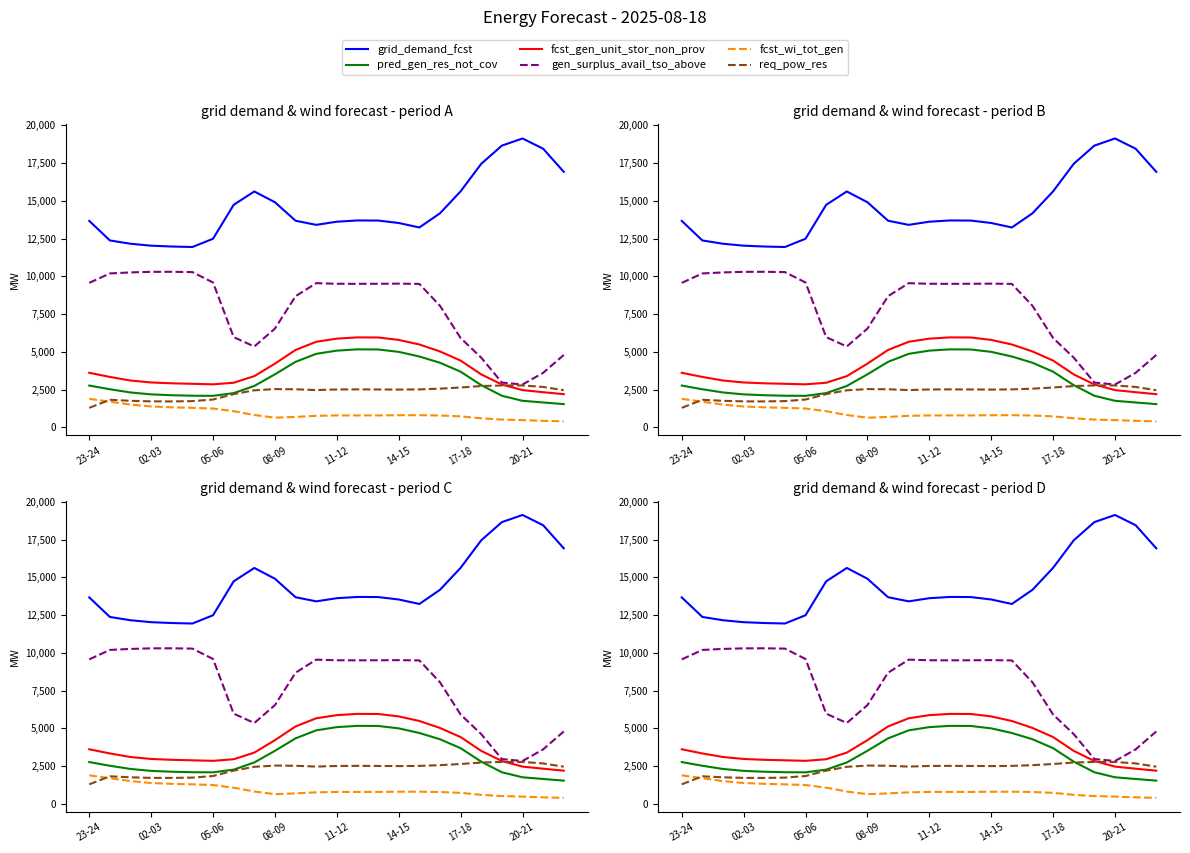

In gen_surplus_avail_tso_above, how many points are lower than both neighbors (excluding endpoints)?

3